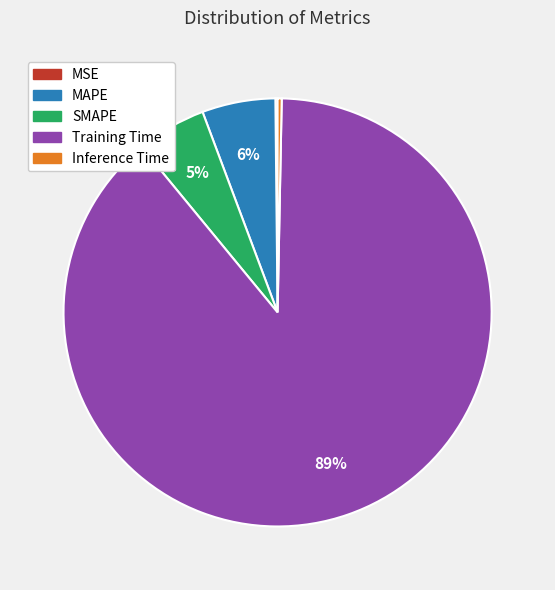

Do Inference Time and SMAPE together represent more than half of the pie?

No